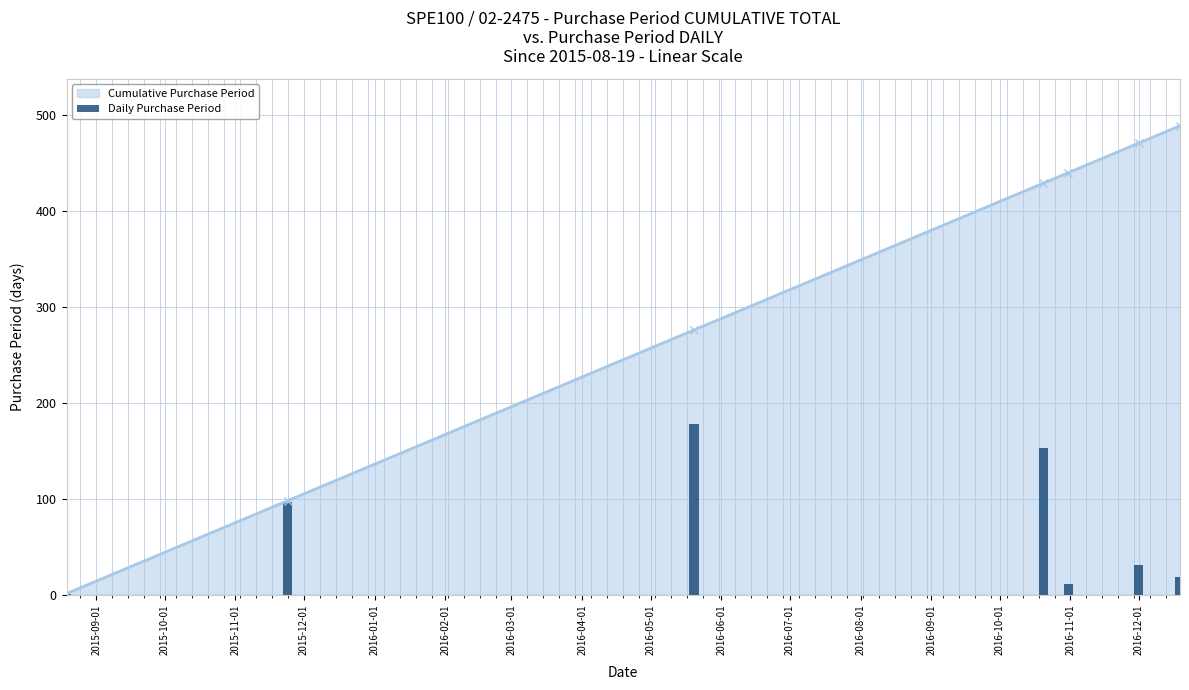

Which series has the largest range (max minus min)?

Cumulative Purchase Period